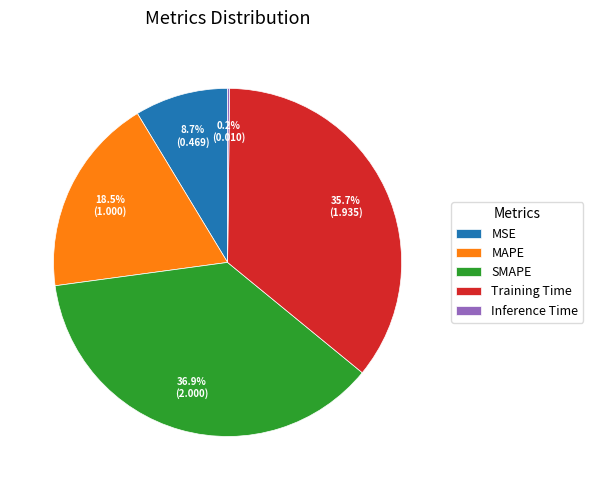

What portion of the pie excludes MAPE?

81.5%